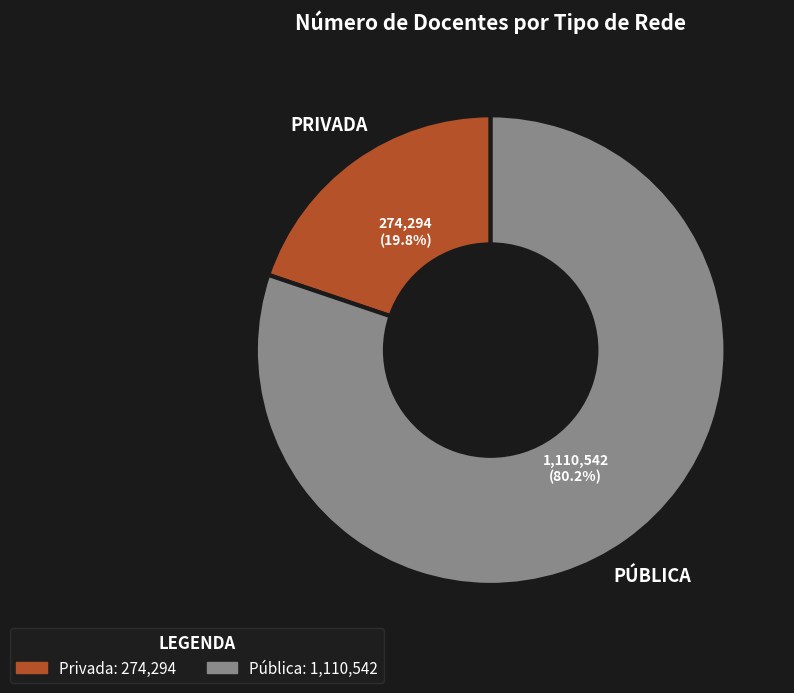

To the nearest percent, what portion does Pública represent?

80%